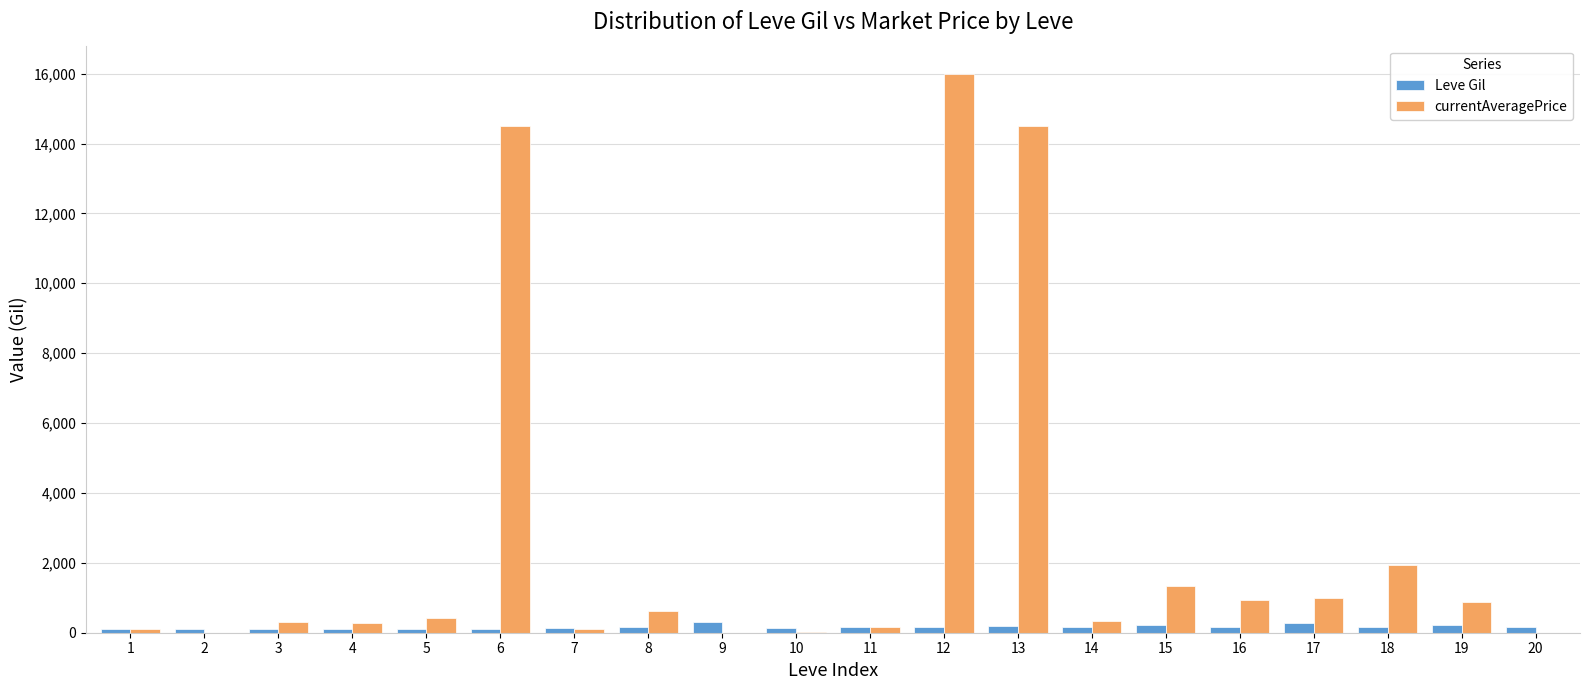

How many groups of bars are there?

20